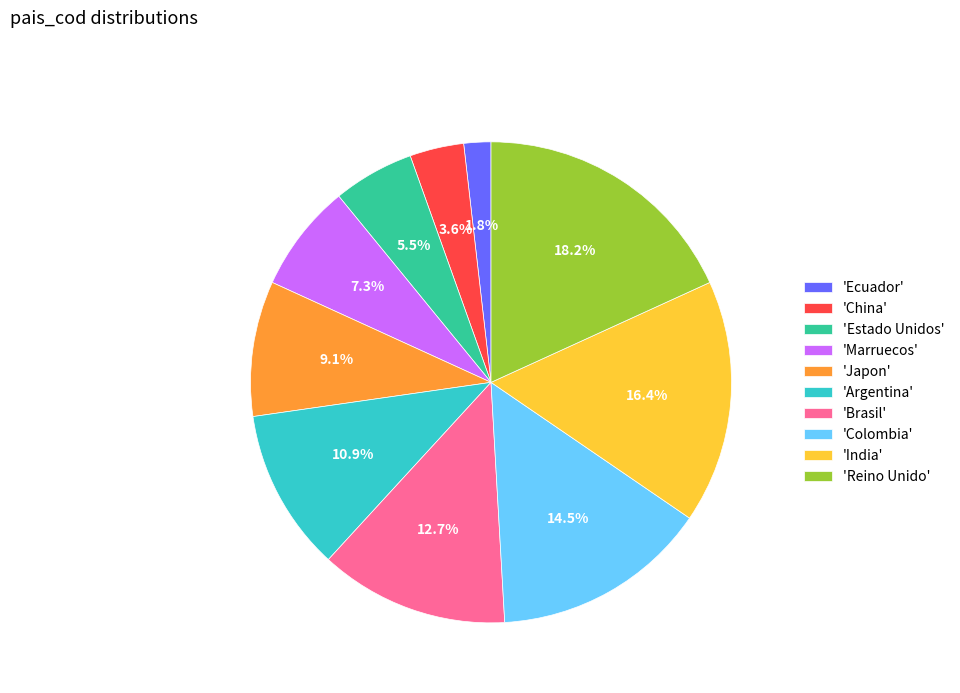

Does any single category account for the majority?

No